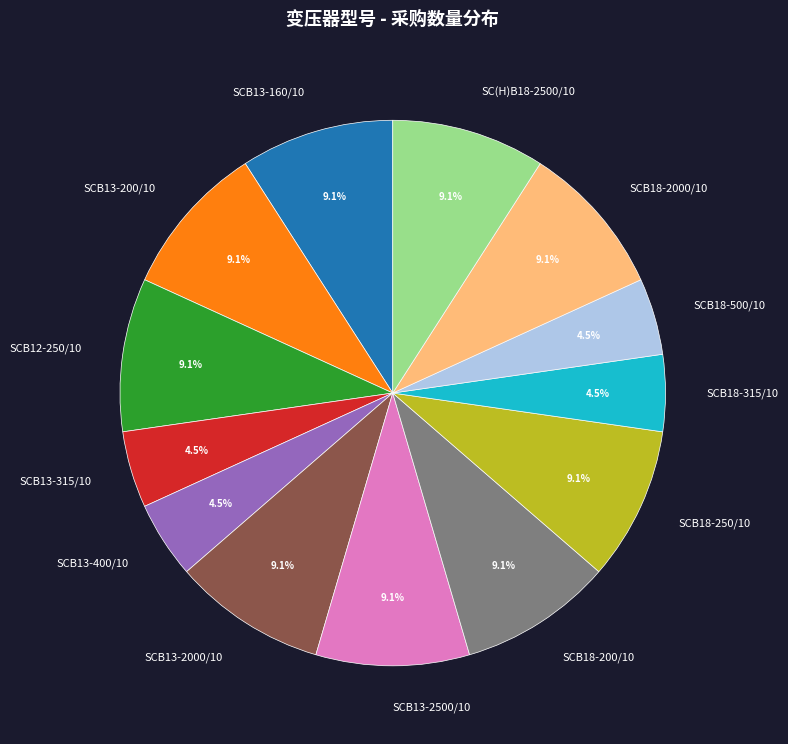

True or false: SCB12-250/10 accounts for 9% of the total.

True